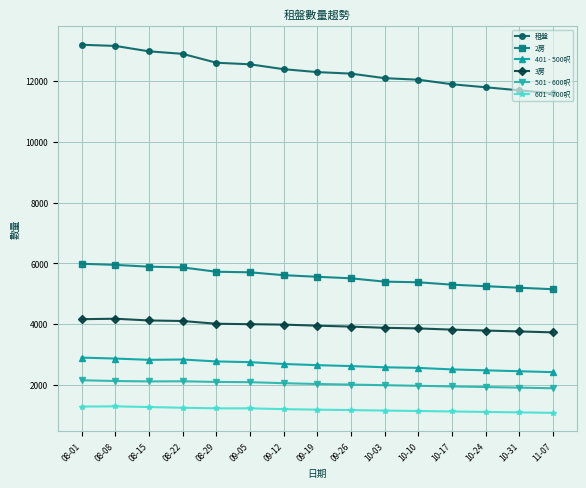

At how many categories does at least one series exceed 6925?

15